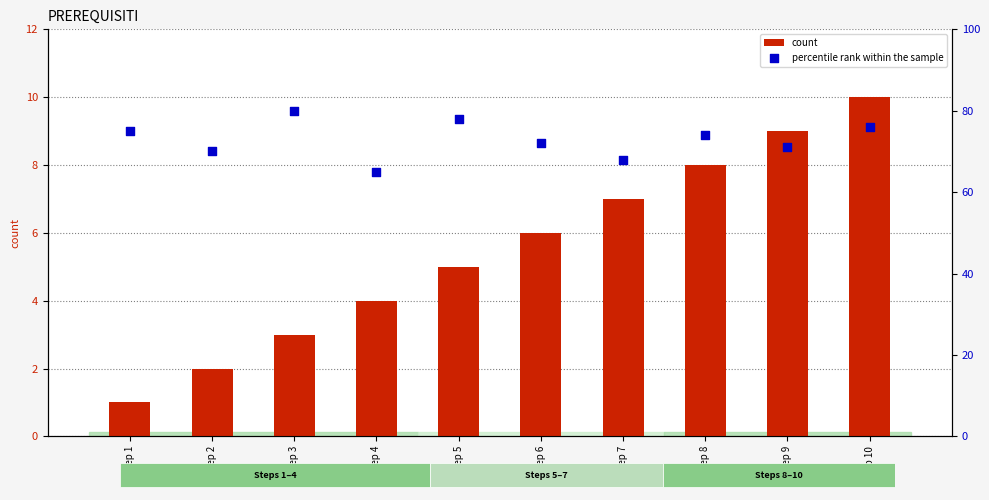

Which series has the largest Y range (max minus min)?

percentile rank within the sample